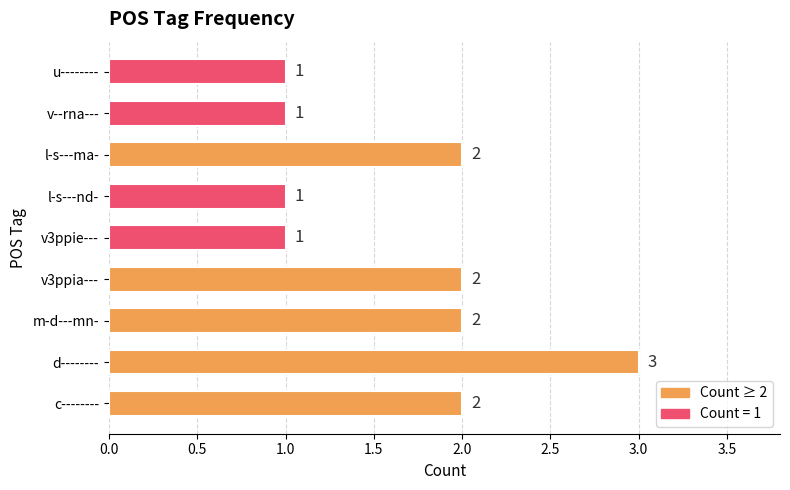

Does the chart contain stacked bars?

No